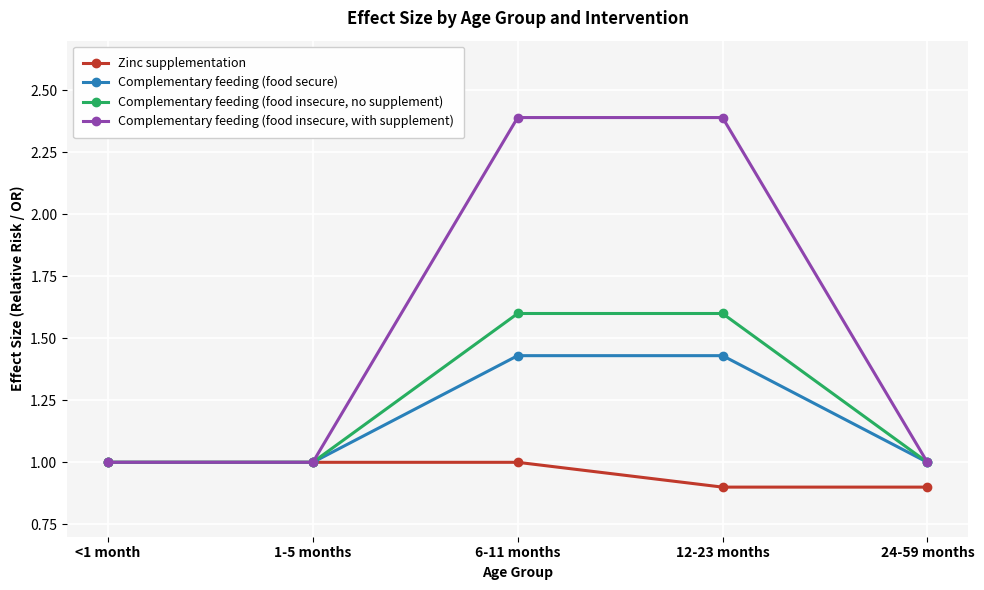

How many data points does each series have?

5